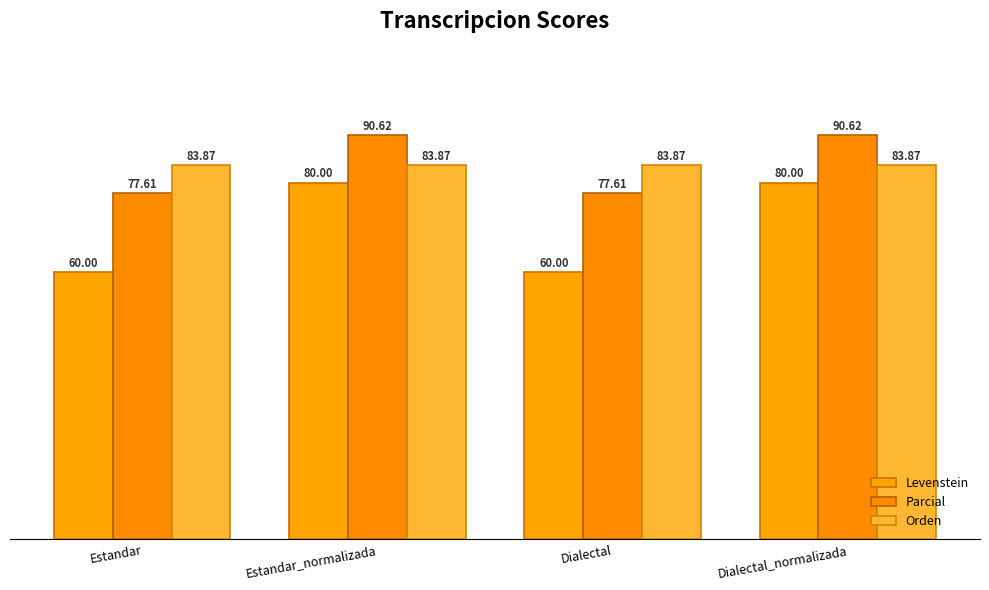

Reading left to right, extract all data points from this chart.

Levenstein: Estandar=60.0	Estandar_normalizada=80.0	Dialectal=60.0	Dialectal_normalizada=80.0
Parcial: Estandar=77.6	Estandar_normalizada=90.6	Dialectal=77.6	Dialectal_normalizada=90.6
Orden: Estandar=83.9	Estandar_normalizada=83.9	Dialectal=83.9	Dialectal_normalizada=83.9